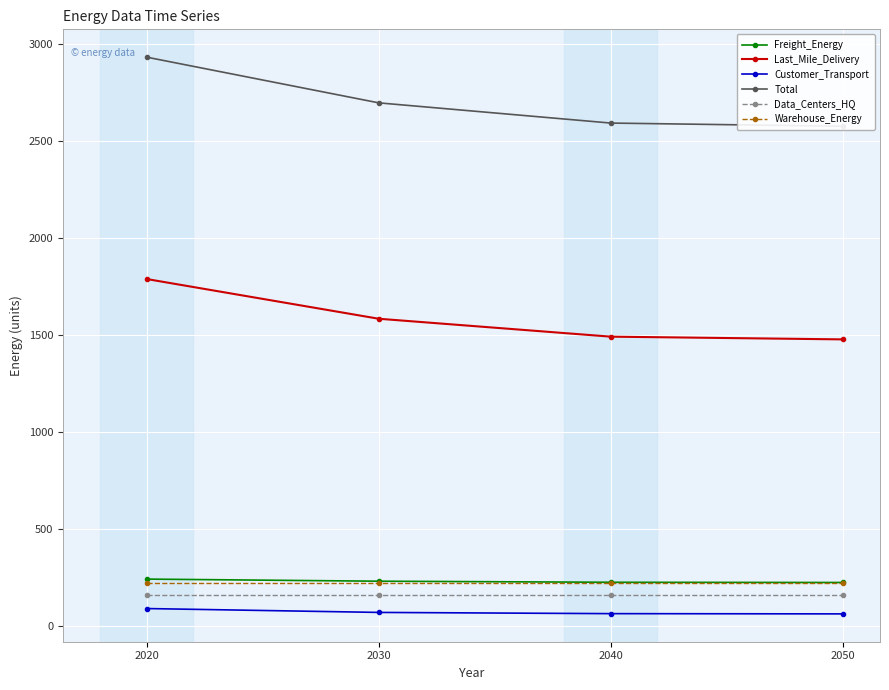

Reading left to right, list all the values displayed in this chart.

Freight_Energy: 2020=241.5	2030=230.6	2040=225.1	2050=223.9
Last_Mile_Delivery: 2020=1789.4	2030=1584.5	2040=1492.1	2050=1478.0
Customer_Transport: 2020=89.5	2030=69.5	2040=63.2	2050=62.0
Total: 2020=2934.0	2030=2698.2	2040=2594.0	2050=2577.6
Data_Centers_HQ: 2020=157.7	2030=157.7	2040=157.7	2050=157.7
Warehouse_Energy: 2020=220.8	2030=220.8	2040=220.8	2050=220.8